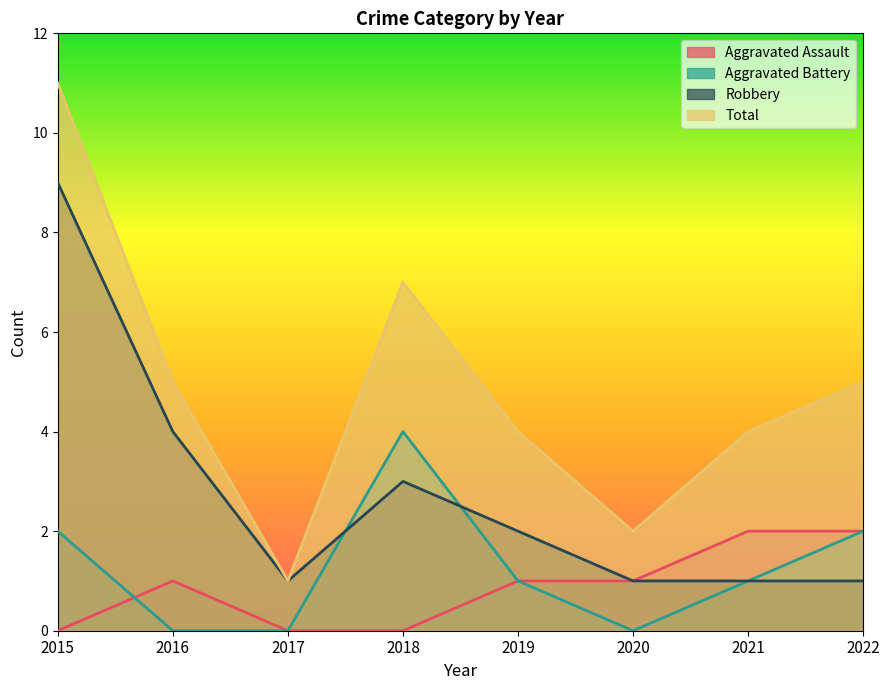

What is the sum of the Aggravated Assault values at 2016 and 2022?

3